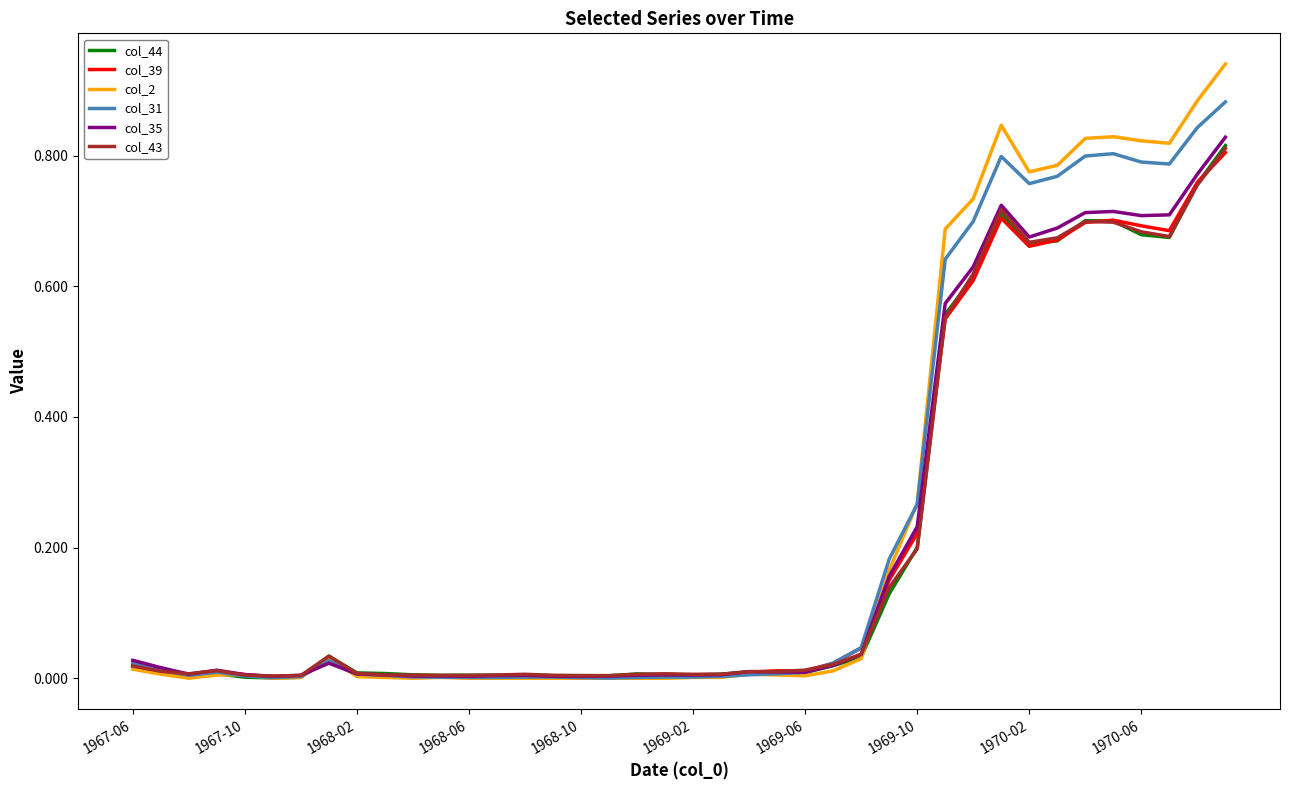

Which series has the widest spread of values?

col_2